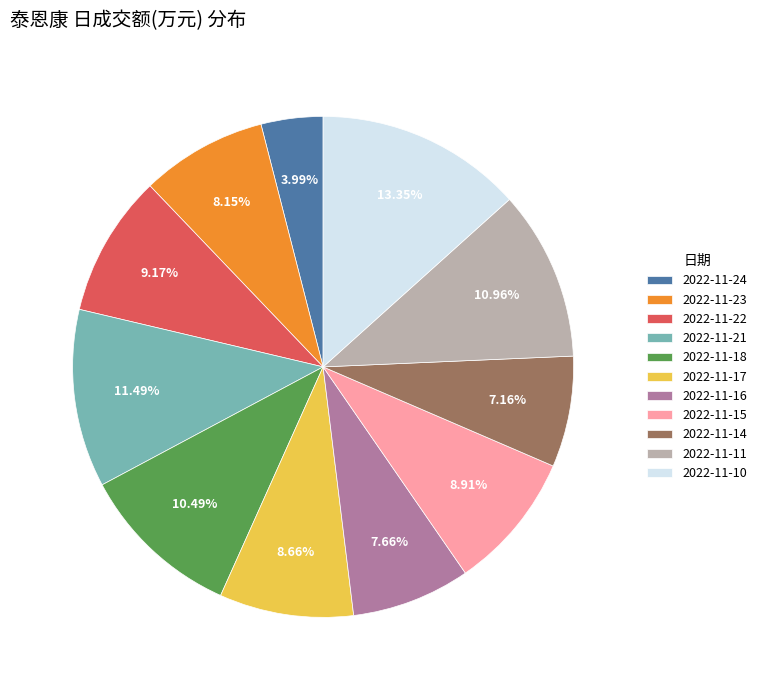

What percentage is NOT represented by 2022-11-17?

91.3%